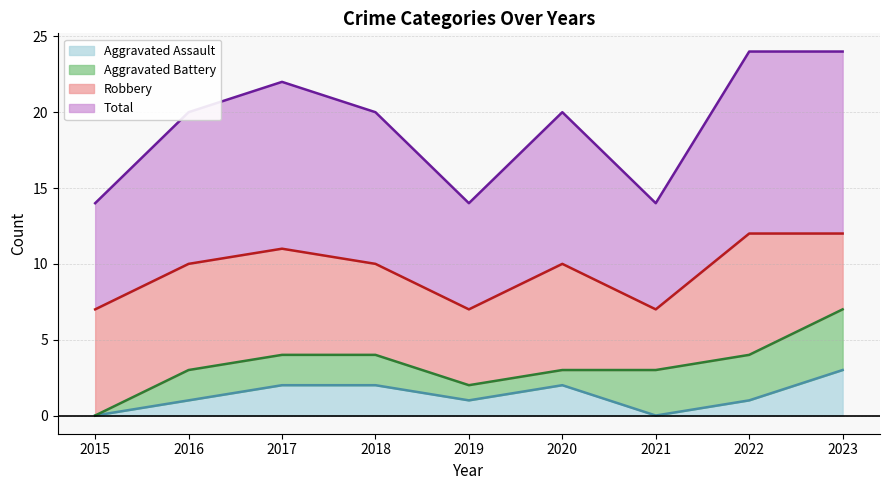

Rank the categories by Aggravated Assault value from highest to lowest.

2023, 2017, 2018, 2020, 2016, 2019, 2022, 2015, 2021